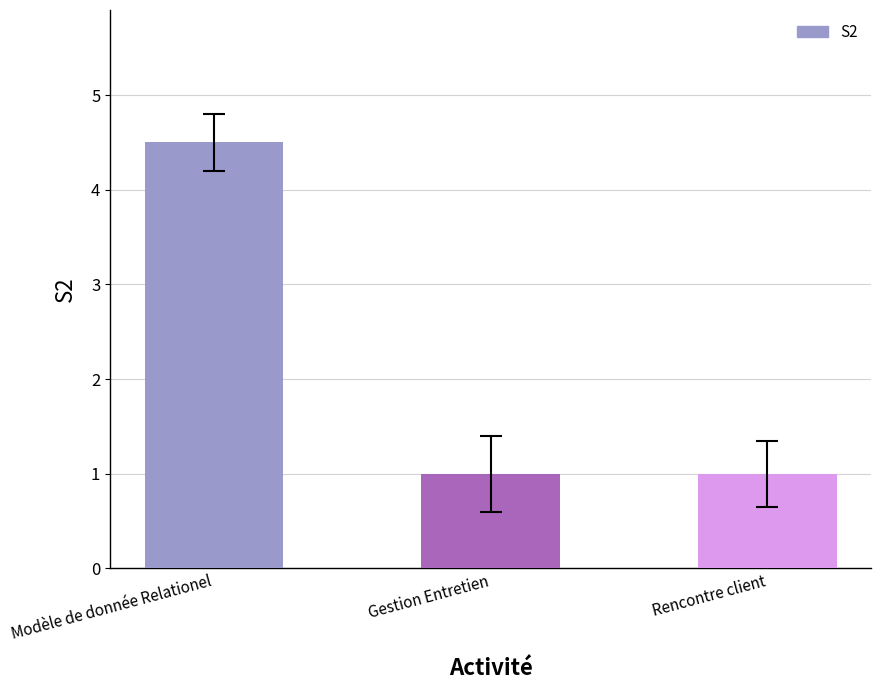

What is the ratio of the value at Rencontre client to the value at Modèle de donnée Relationel?

0.2